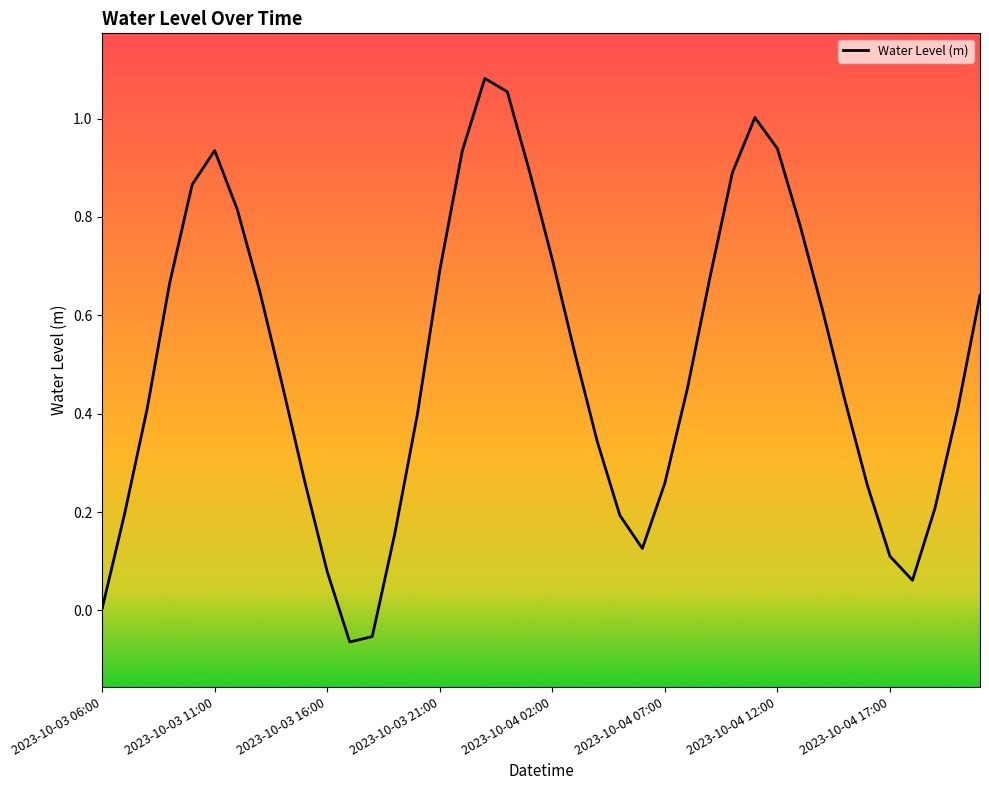

Is this an area chart (filled region under the line)?

No